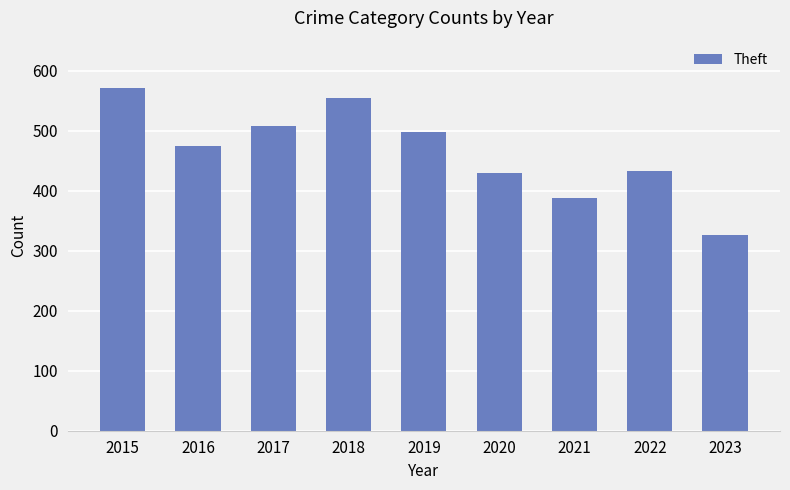

Which label corresponds to the largest value in the chart?

2015